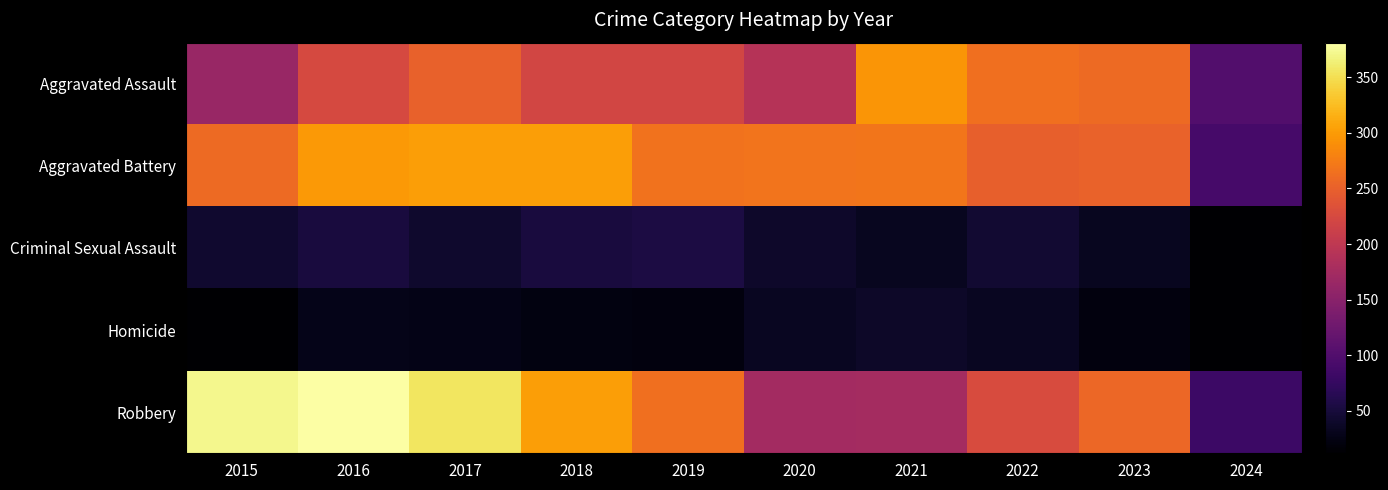

At which category is the sum across all series the highest?

2016